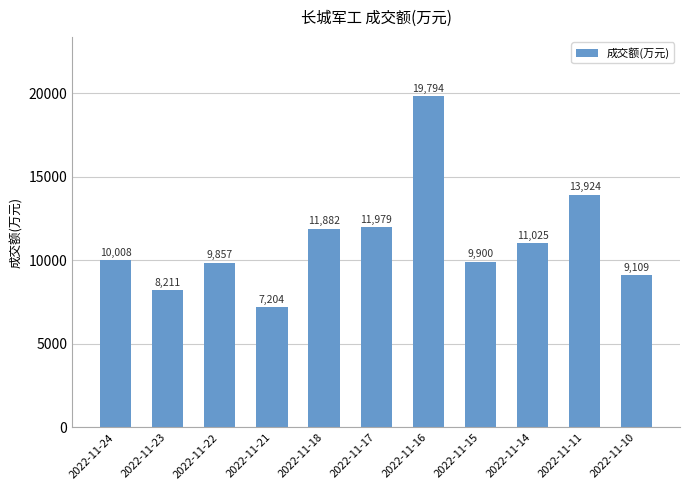

What is the difference between the values at 2022-11-14 and 2022-11-15?

1125